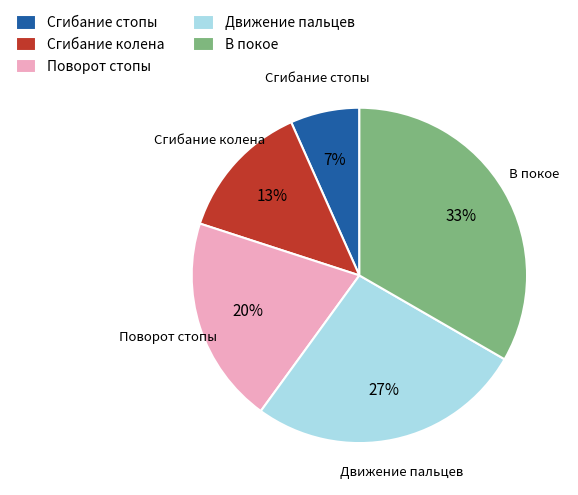

True or false: Движение пальцев accounts for 36% of the total.

False